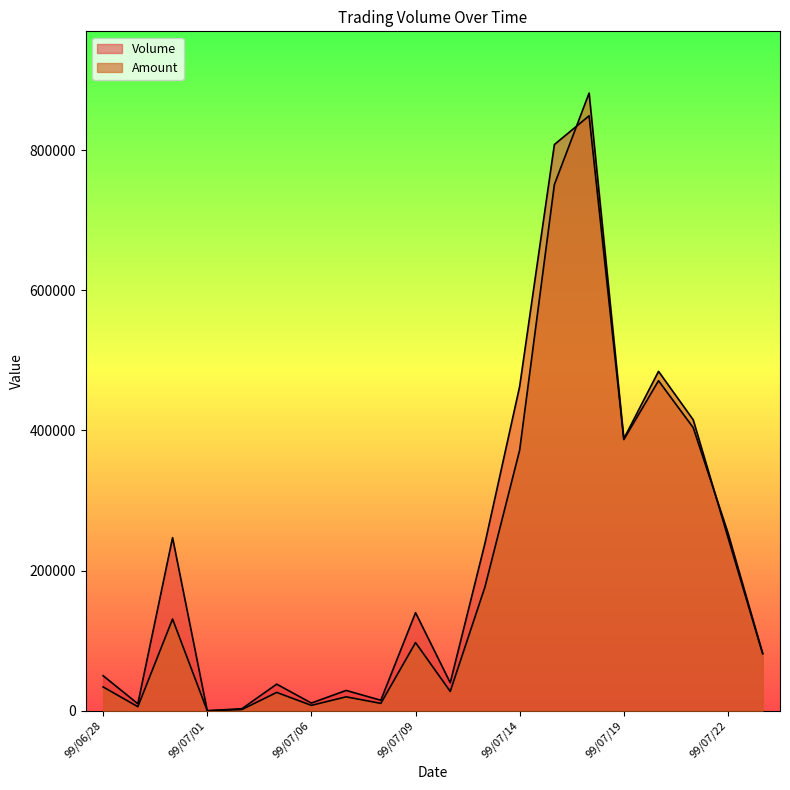

How many values in the Amount series are below 97300?

10